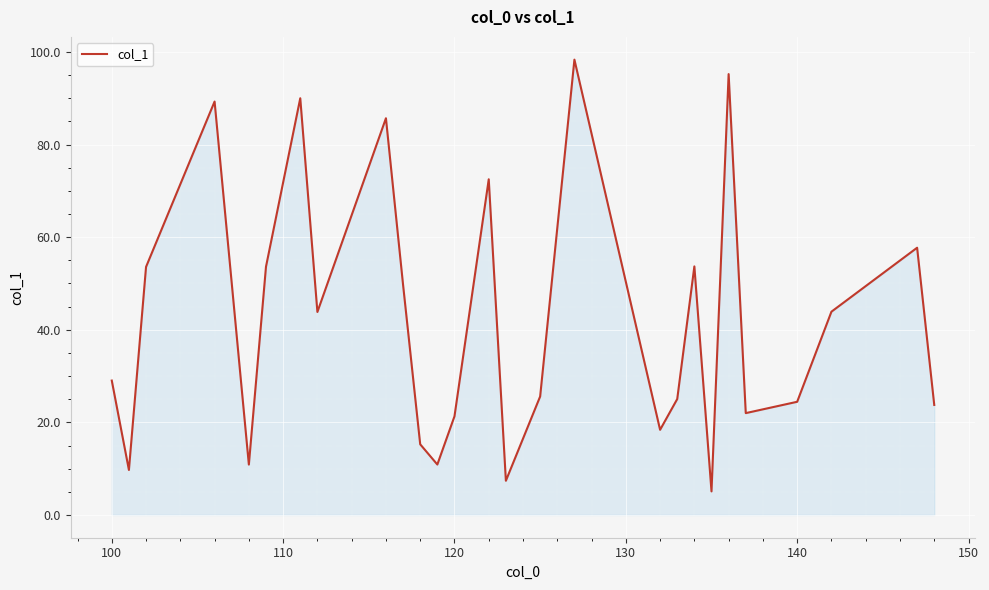

Does the chart have visible grid lines?

Yes